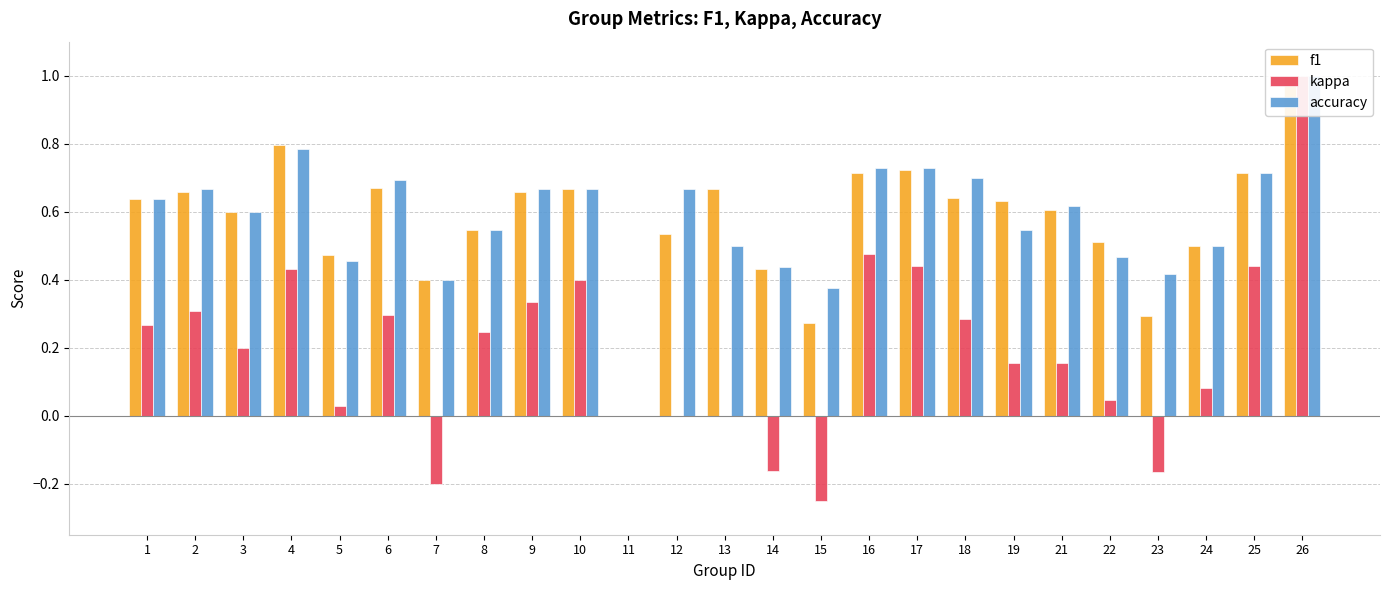

How many groups of bars are there?

25